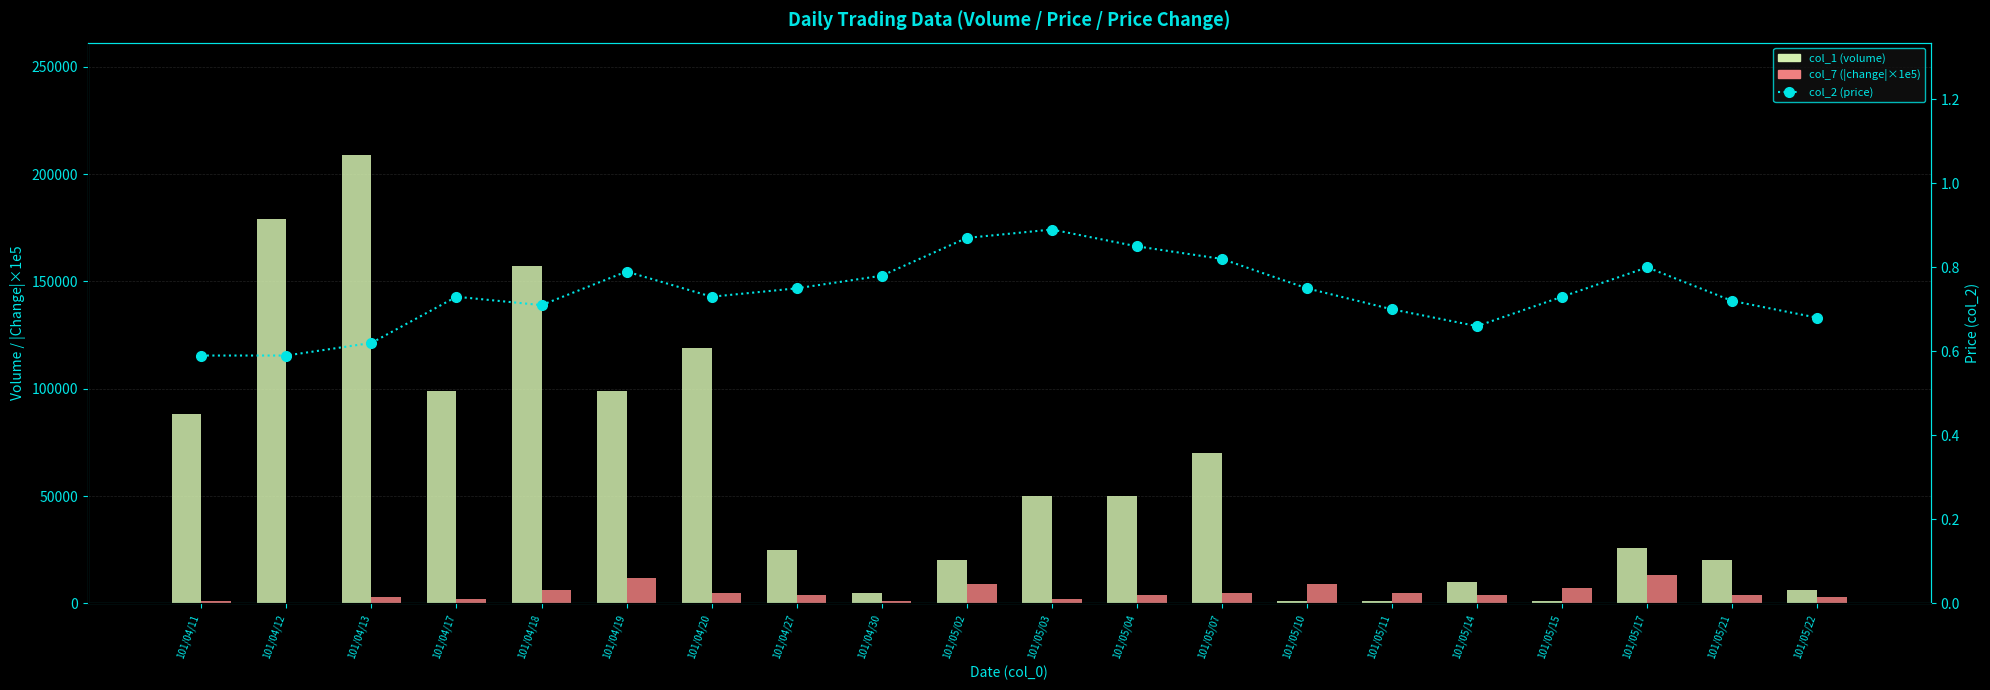

At 101/05/11, list the series in order from largest to smallest.

col_7 (change ×1e5), col_1 (volume), col_2 (price)